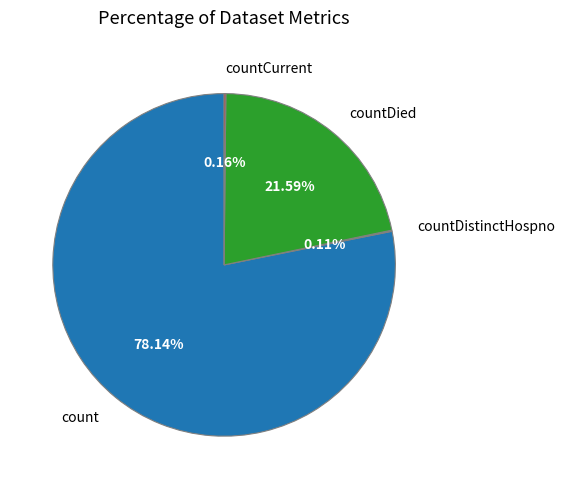

What is the largest slice in the pie chart?

count